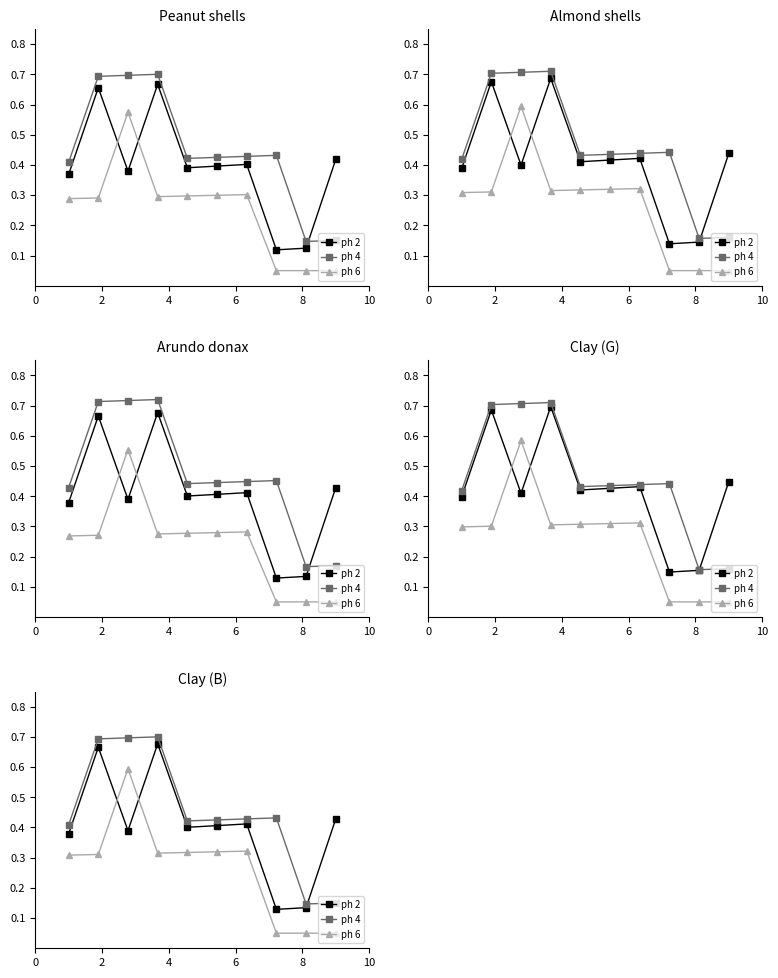

In ph 4, how many points are higher than both neighbors (excluding endpoints)?

2